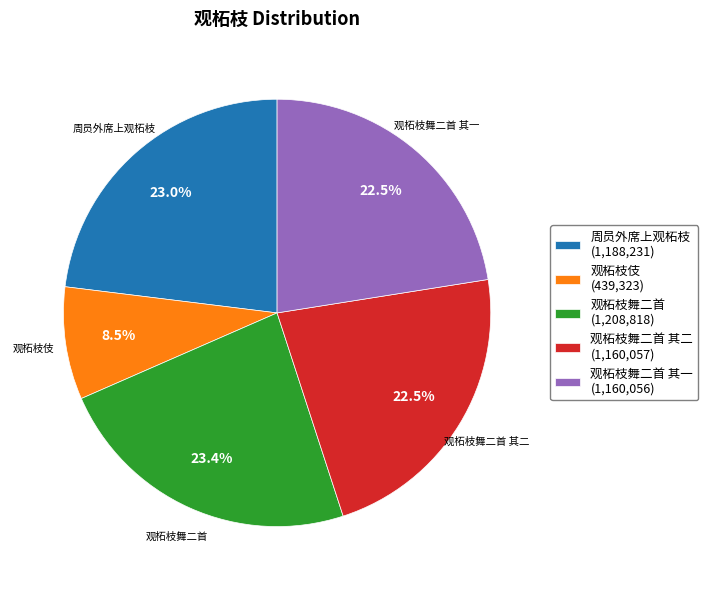

How much of the chart is everything except 观柘枝伎 (439,323)?

91.5%